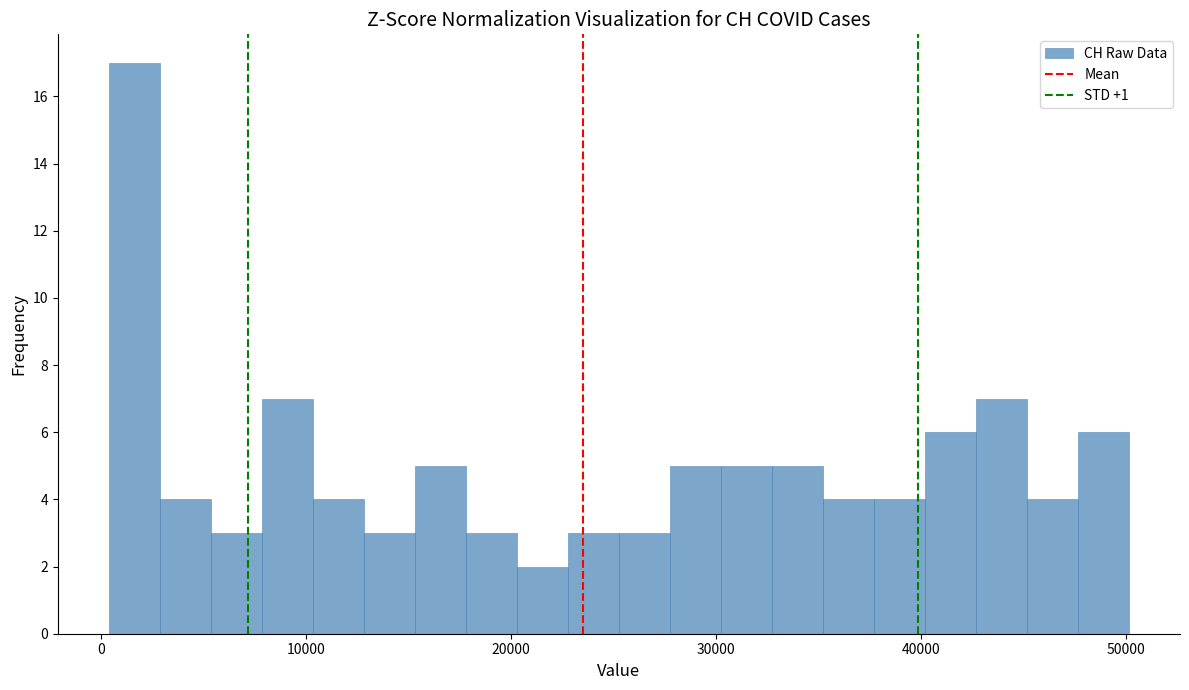

Read against the x-axis, roughly where is the centre of the tallest bar?

2000